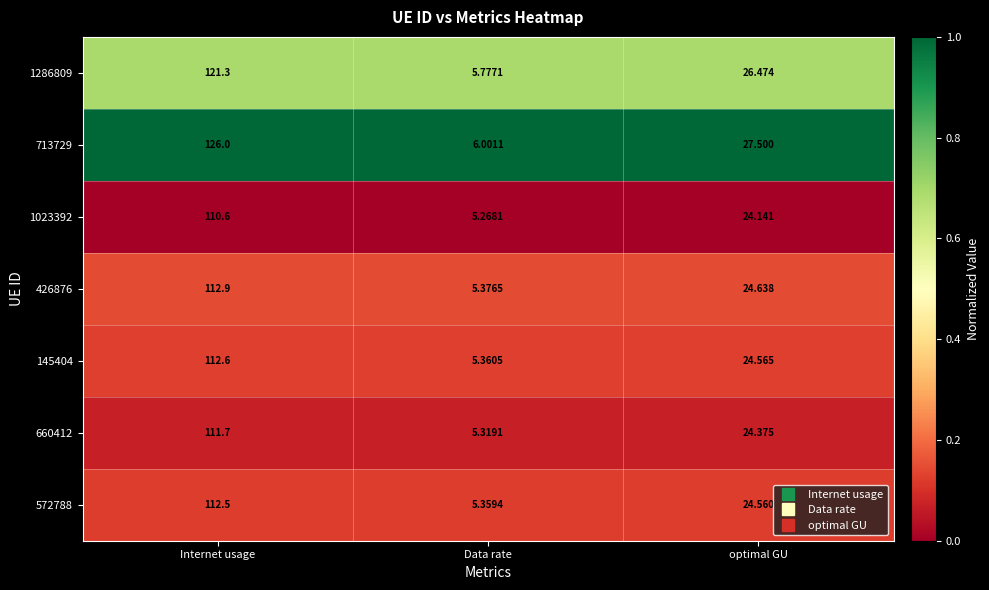

How many data points does each series have?

3